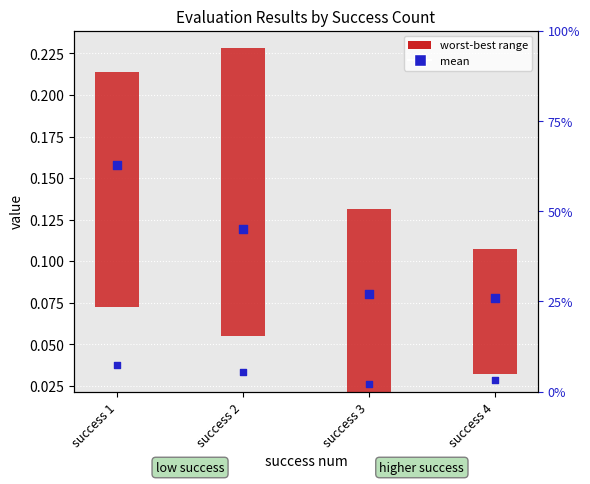

What is the total value across all series at success 4?

0.1